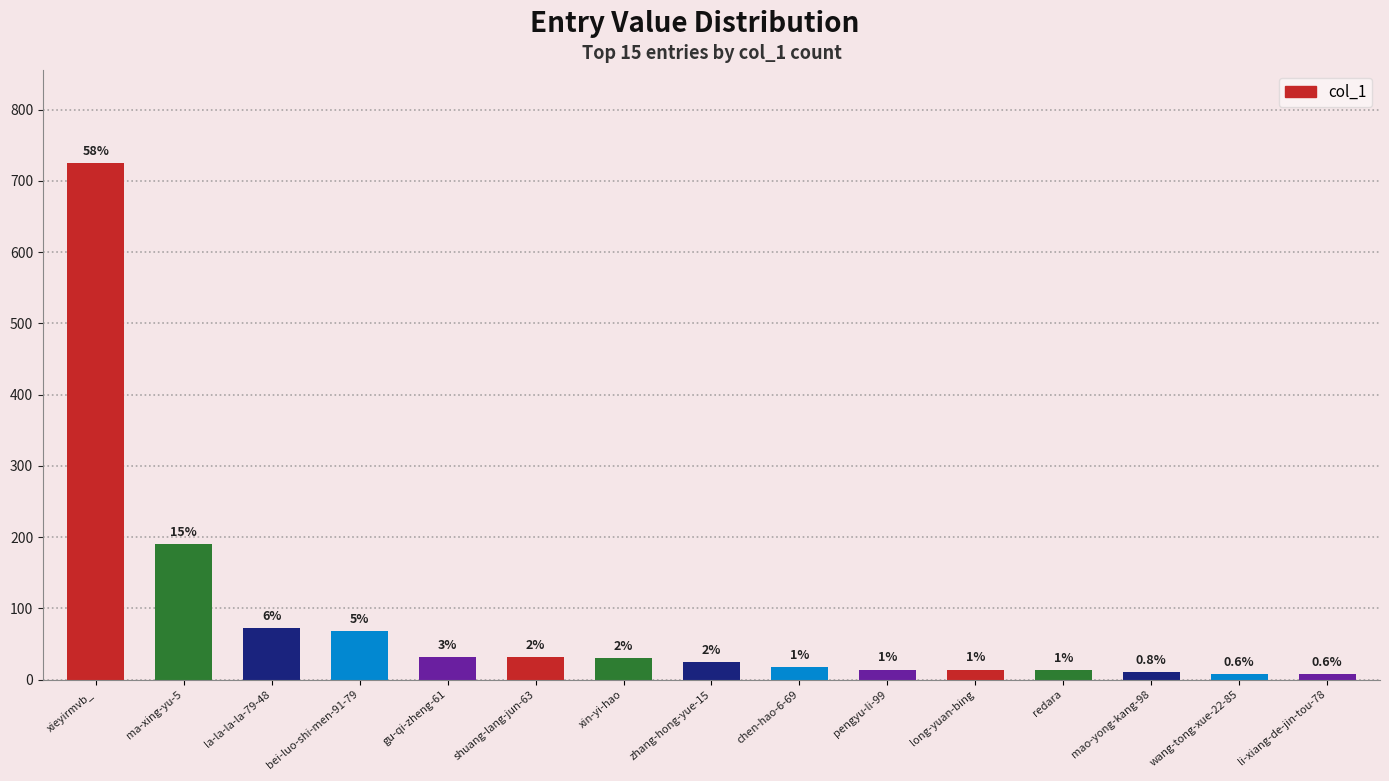

Are the bars horizontal?

No